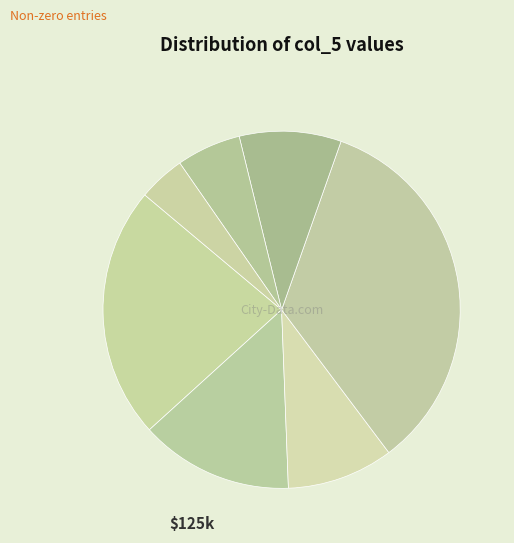

To the nearest percent, what is the difference between the largest and smallest slice percentages?

30%